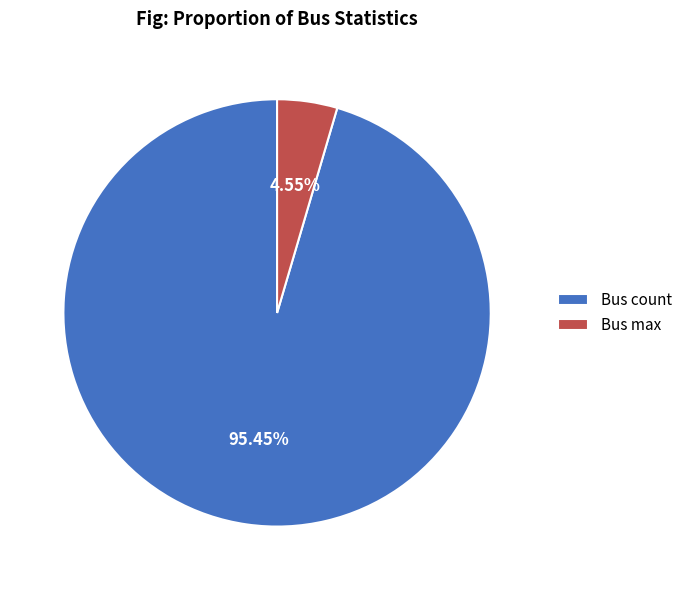

To the nearest percent, what is the difference between the largest and smallest slice percentages?

91%